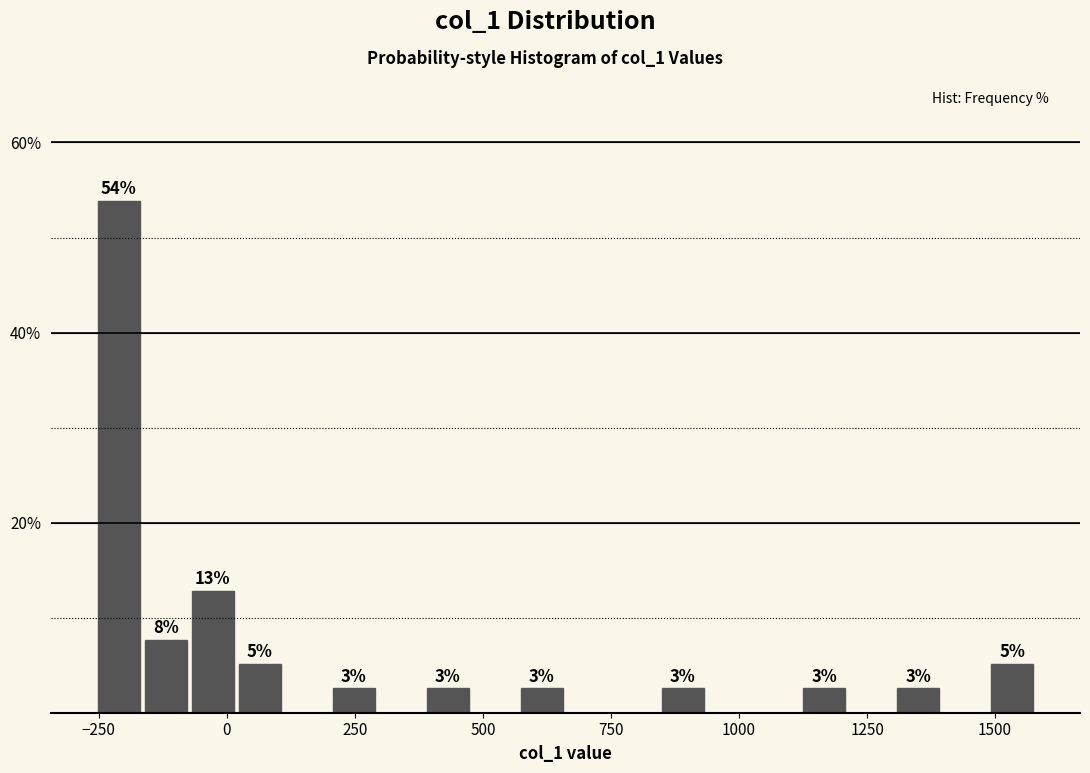

Read against the x-axis, roughly where is the centre of the tallest bar?

-200